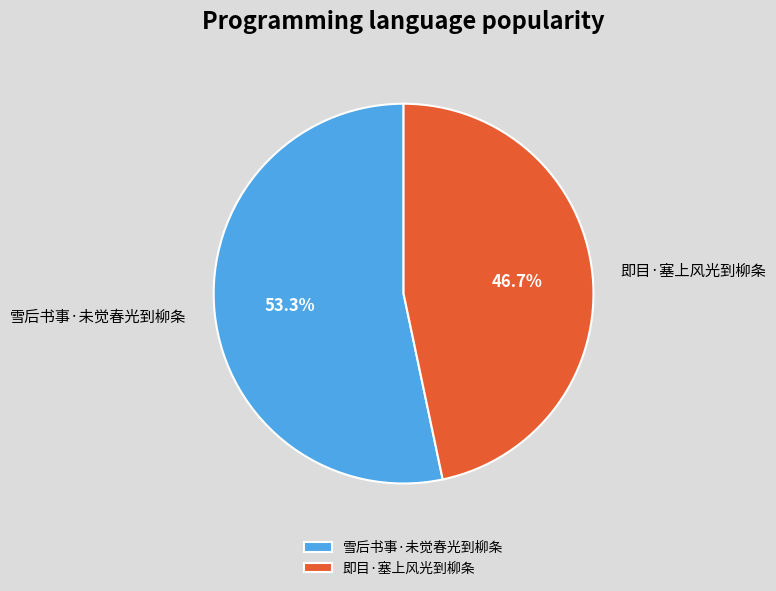

How much of the chart is everything except 雪后书事·未觉春光到柳条?

46.7%